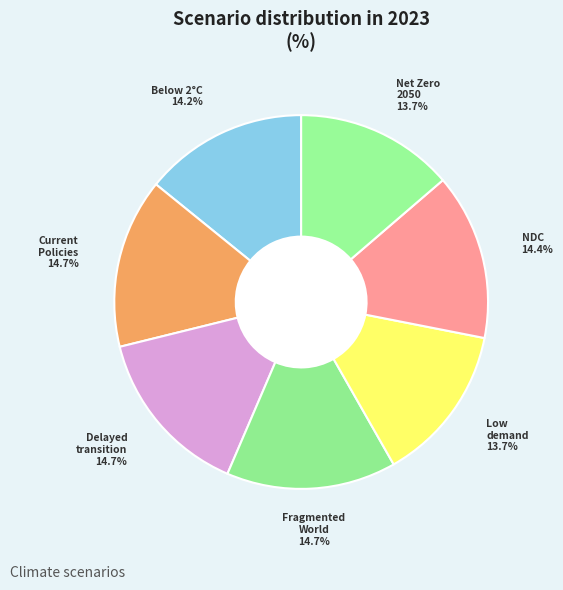

What is the total percentage of Net Zero 2050 and Current Policies?

28.4%